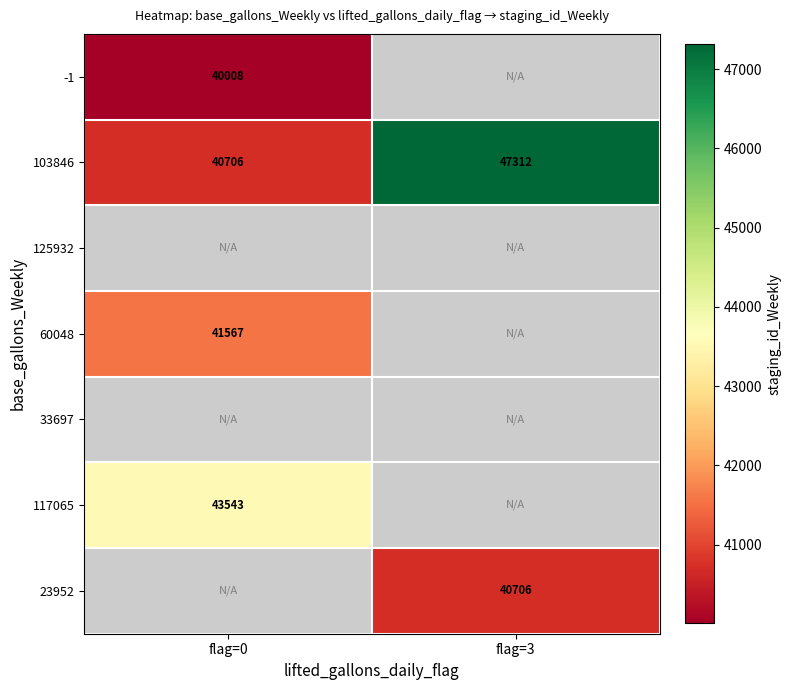

What is the difference between the 103846 values at flag=0 and flag=3?

6606